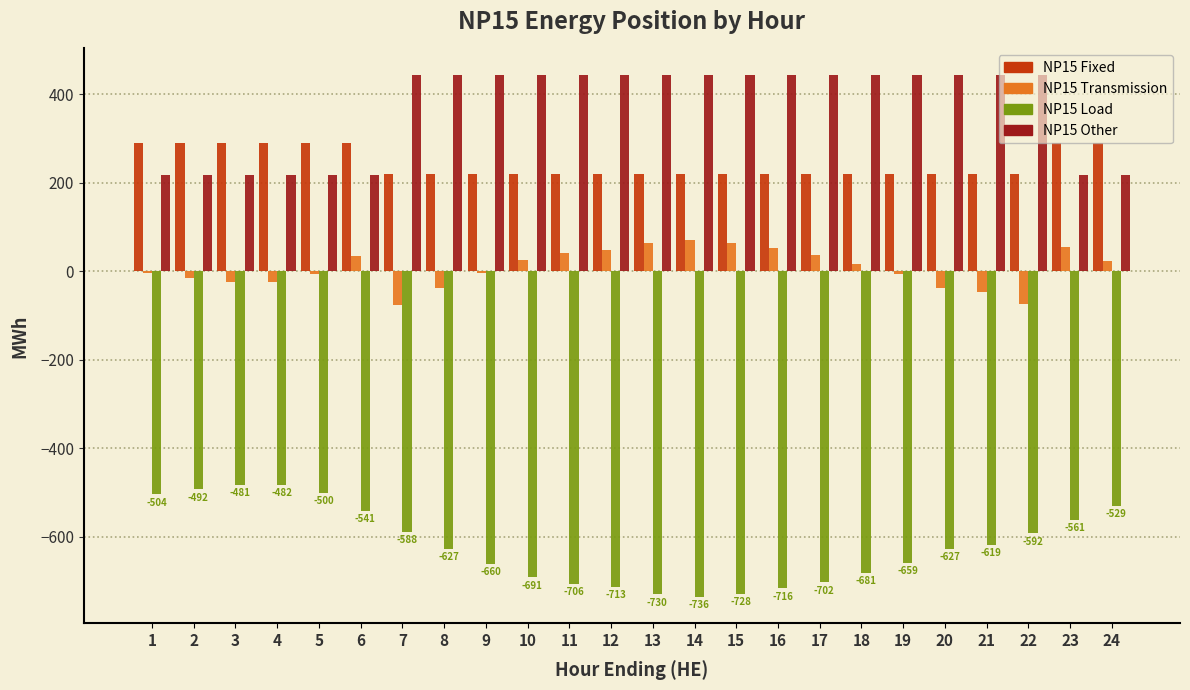

Which series has the largest total across all categories?

NP15 Other